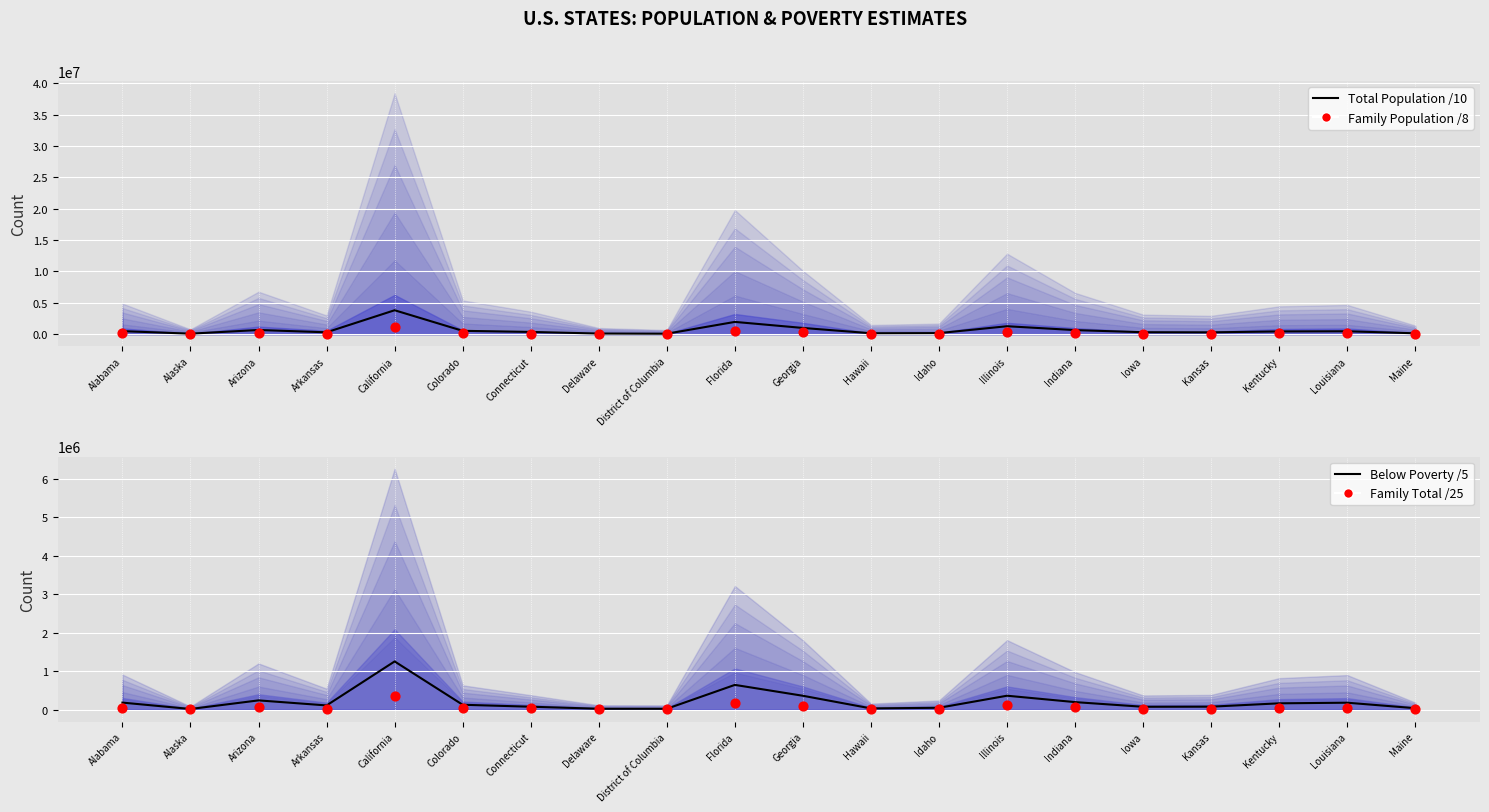

What is the total value across all series at Alaska?

118009.9